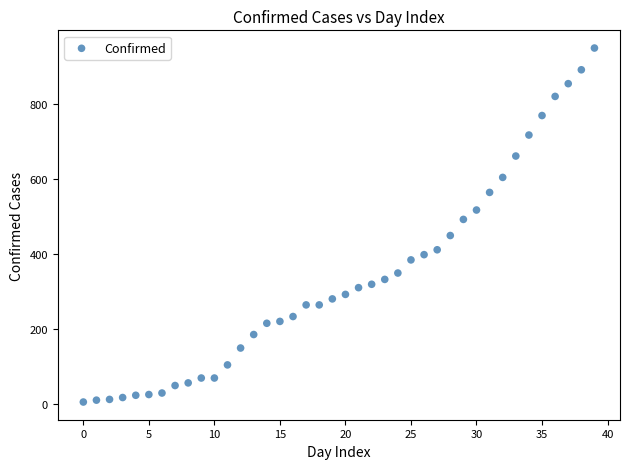

What is the range of Y values (max minus min)?

944